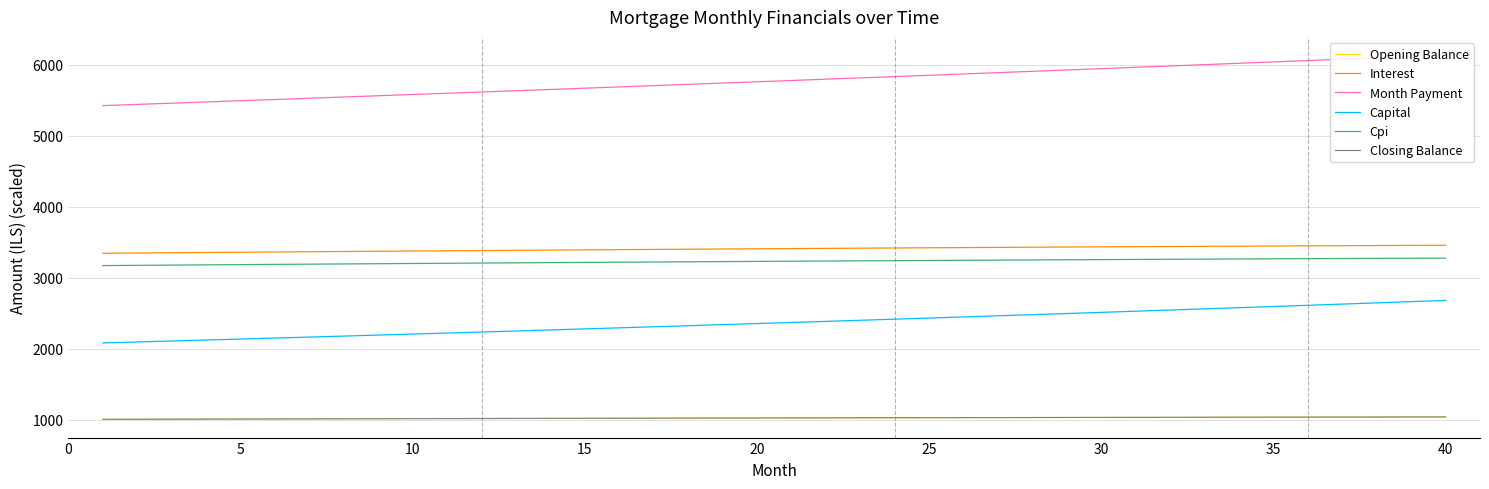

True or false: Interest and Cpi cross at least once.

False